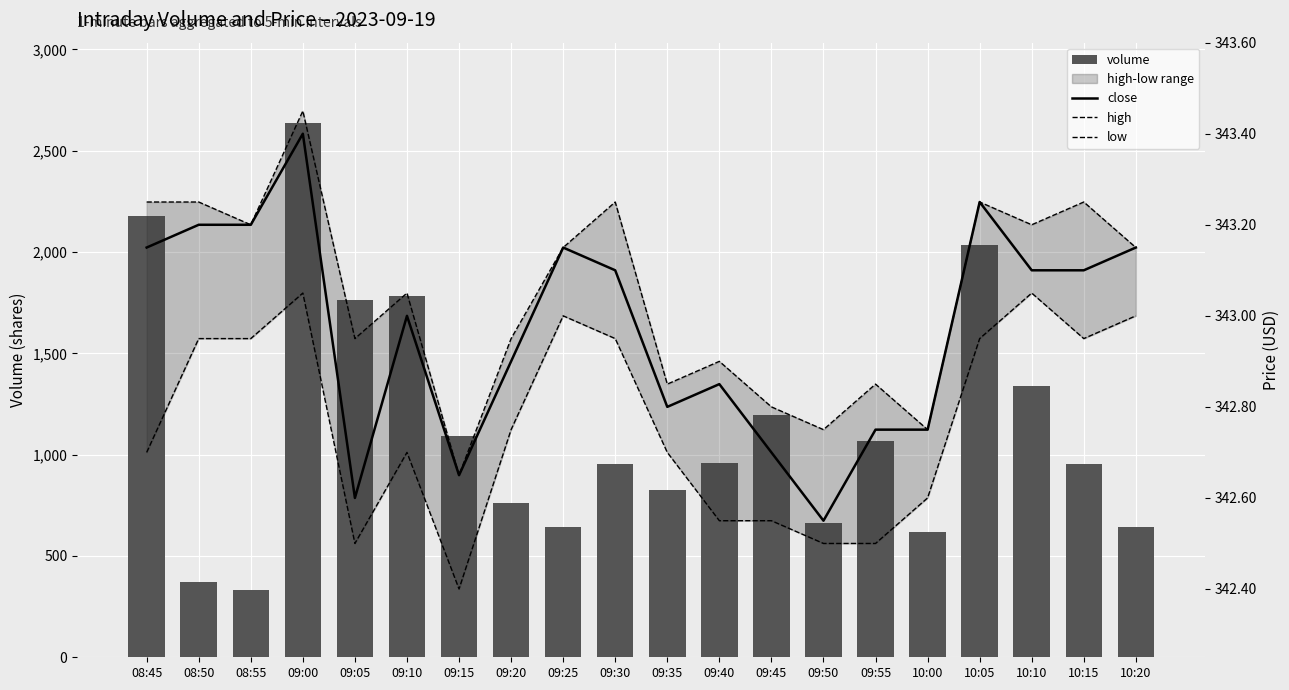

Reading left to right, what are all the values shown in this chart?

volume: 2178.0	373.0	331.0	2638.0	1763.0	1785.0	1091.0	760.0	645.0	953.0	828.0	961.0	1194.0	664.0	1066.0	618.0	2035.0	1341.0	953.0	645.0
close: 343.1	343.2	343.2	343.4	342.6	343.0	342.6	342.9	343.1	343.1	342.8	342.9	342.7	342.6	342.8	342.8	343.2	343.1	343.1	343.1
high: 343.2	343.2	343.2	343.4	342.9	343.1	342.6	342.9	343.1	343.2	342.9	342.9	342.8	342.8	342.9	342.8	343.2	343.2	343.2	343.1
low: 342.7	342.9	342.9	343.1	342.5	342.7	342.4	342.8	343.0	342.9	342.7	342.6	342.6	342.5	342.5	342.6	342.9	343.1	342.9	343.0